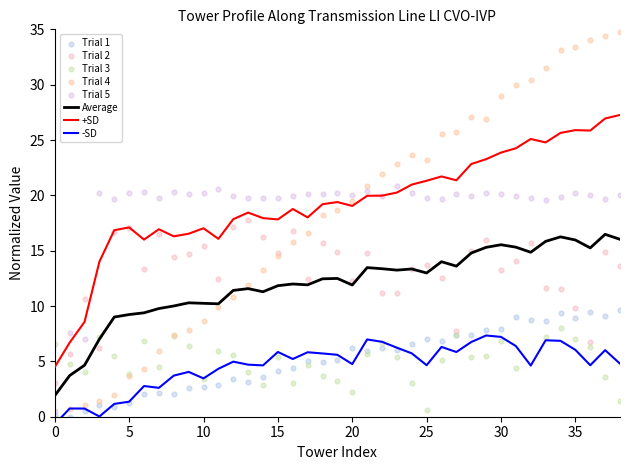

Is the value of VLR-DISTANCIA-TORRE-SE at 19 greater than the value of VLR-DESNIVEL-TORRE-SEGUINTE at 38?

Yes